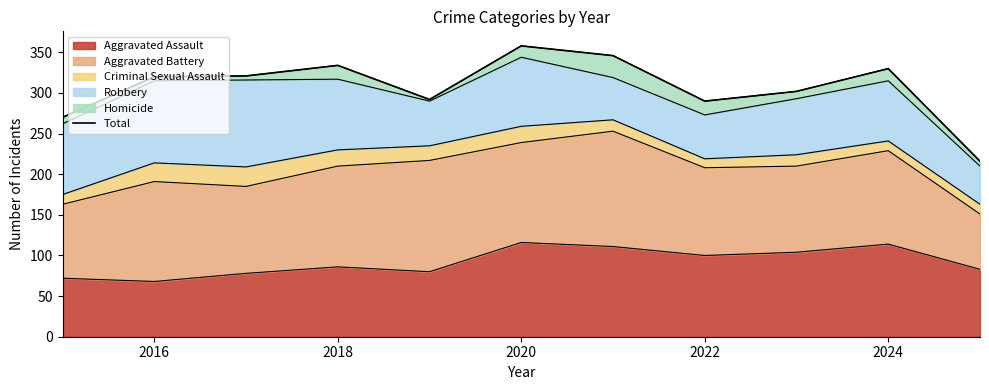

What is the maximum value for Aggravated Assault?

116